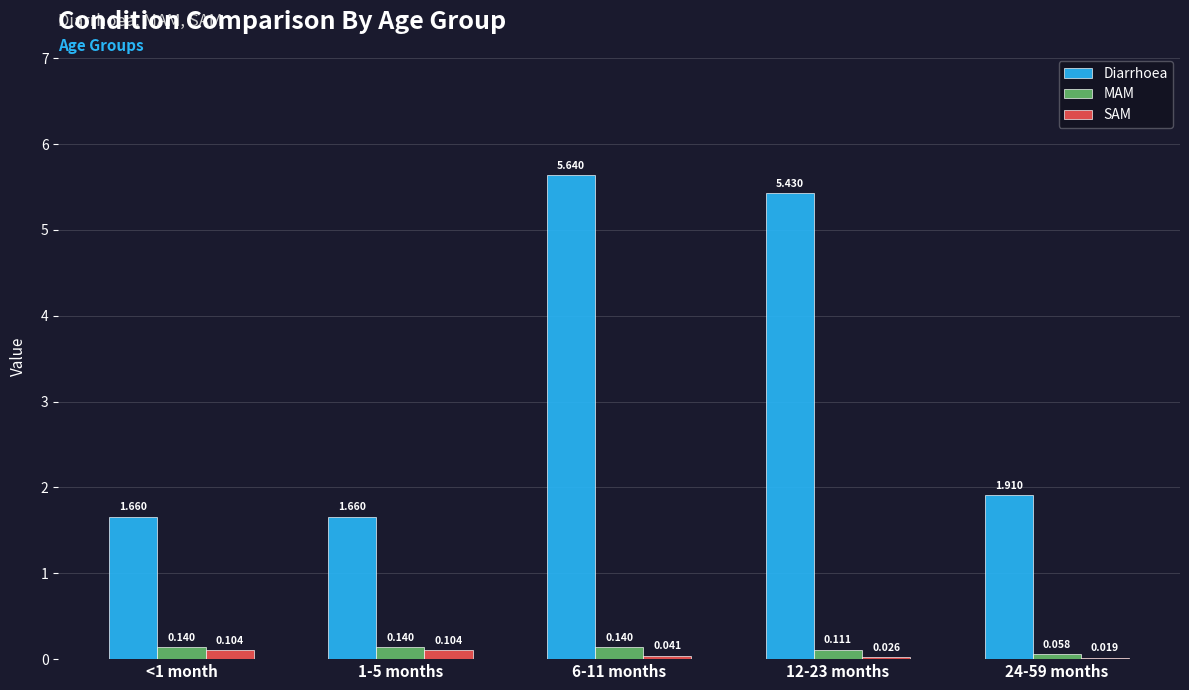

What is the total value across all series at 6-11 months?

5.8